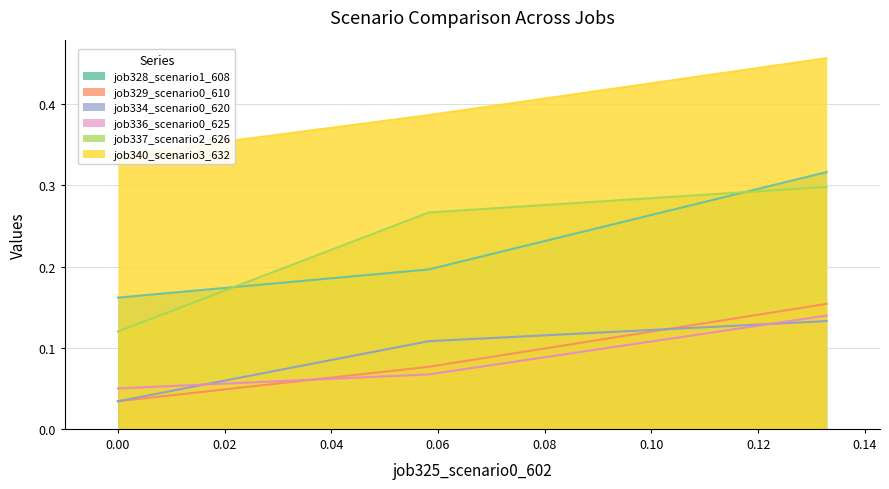

Count the job334_scenario0_620 values in the range 0 to 1.

3